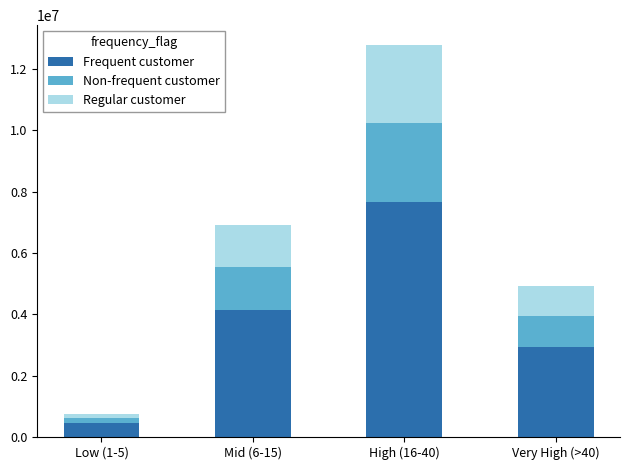

What is the total value across all series at Mid (6-15)?

6918050